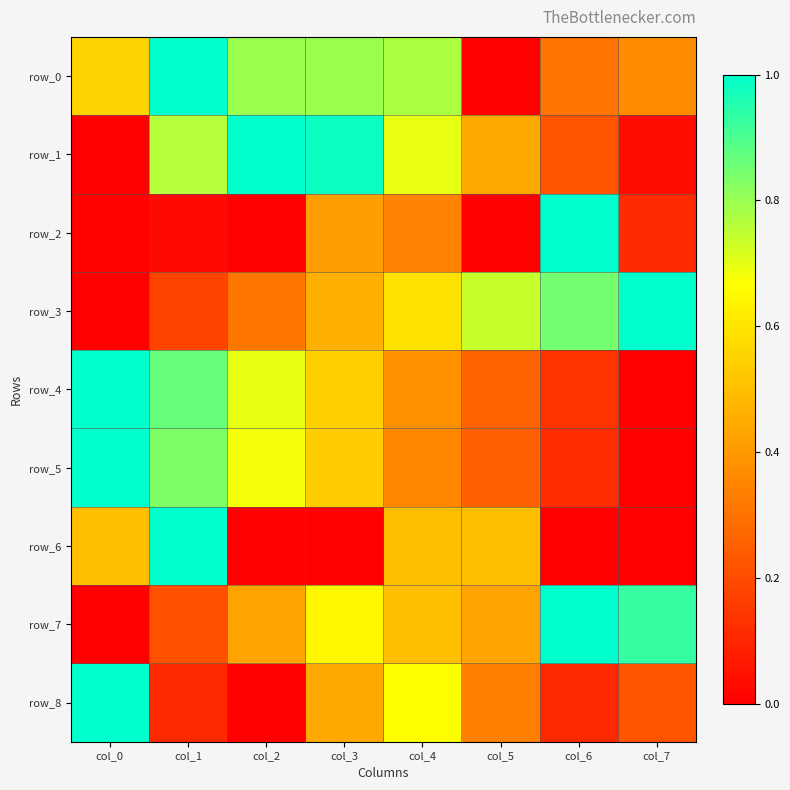

List the labels in order of row_8 value, largest first.

col_0, col_4, col_3, col_5, col_7, col_1, col_6, col_2